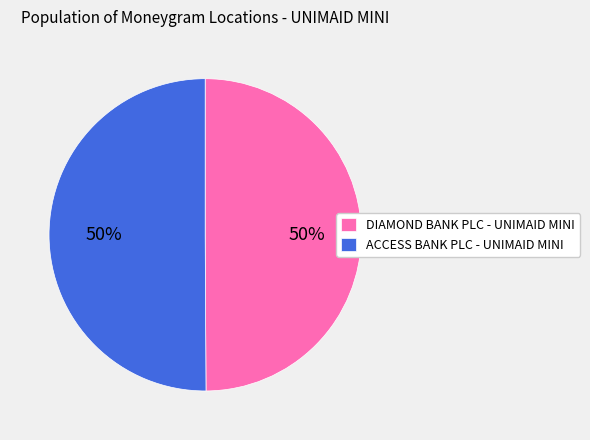

To the nearest percent, what portion does ACCESS BANK PLC - UNIMAID MINI represent?

50%